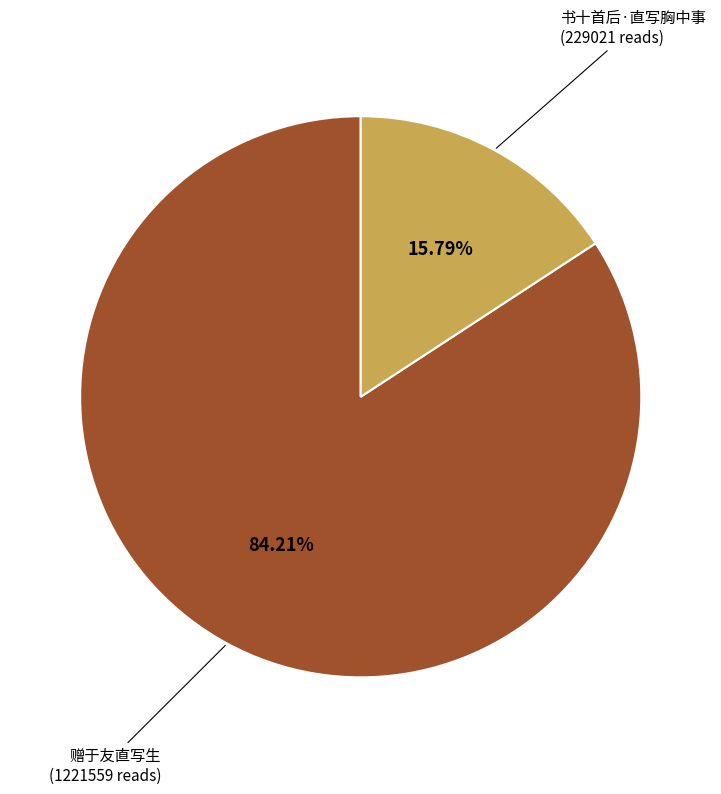

Is it true that 赠于友直写生 is 99% of the pie?

False